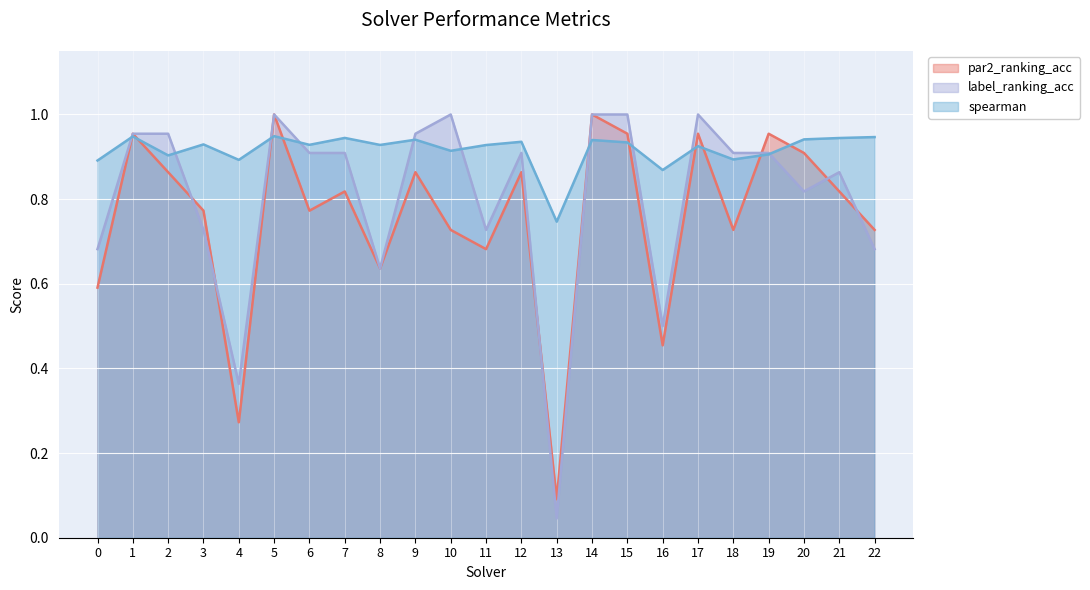

What is the difference between the maximum and minimum values in the par2_ranking_acc series?

0.9